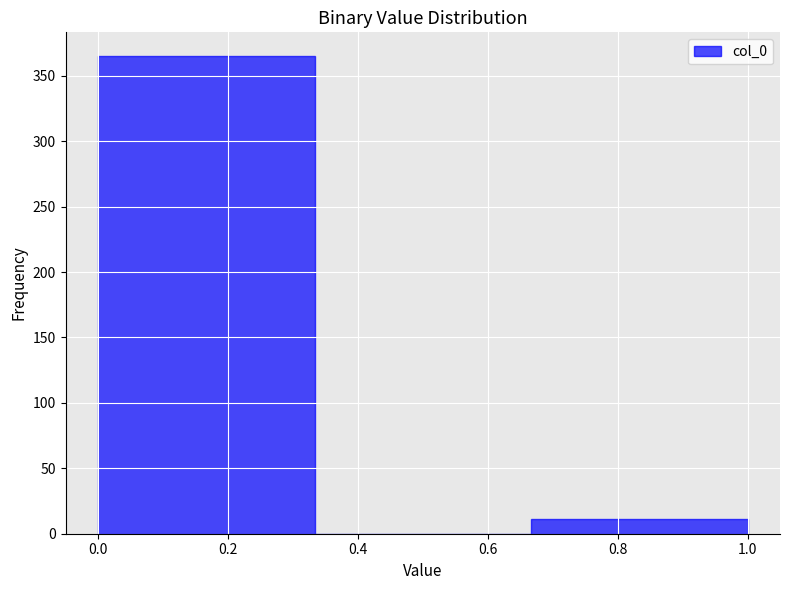

Which range on the x-axis has the tallest bar?

0.00 to 0.34